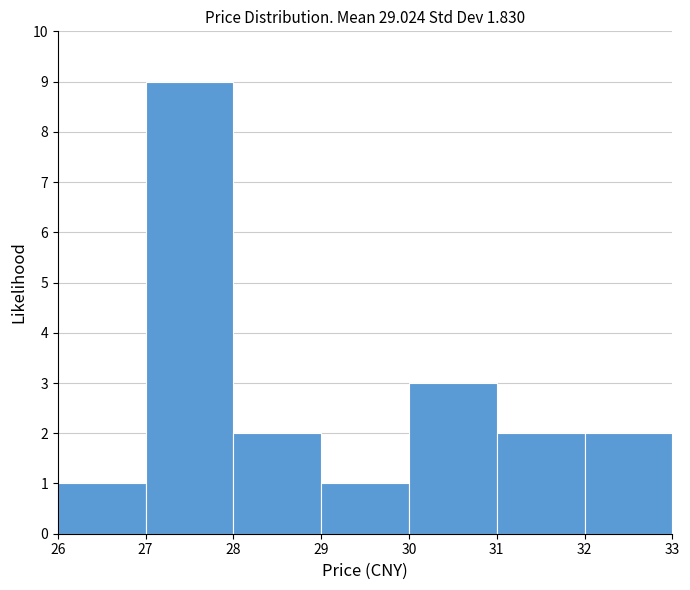

How tall is the bar that spans 28 to 29 on the x-axis? The values are not printed on the chart, so give them approximately, as read against the axis.

2